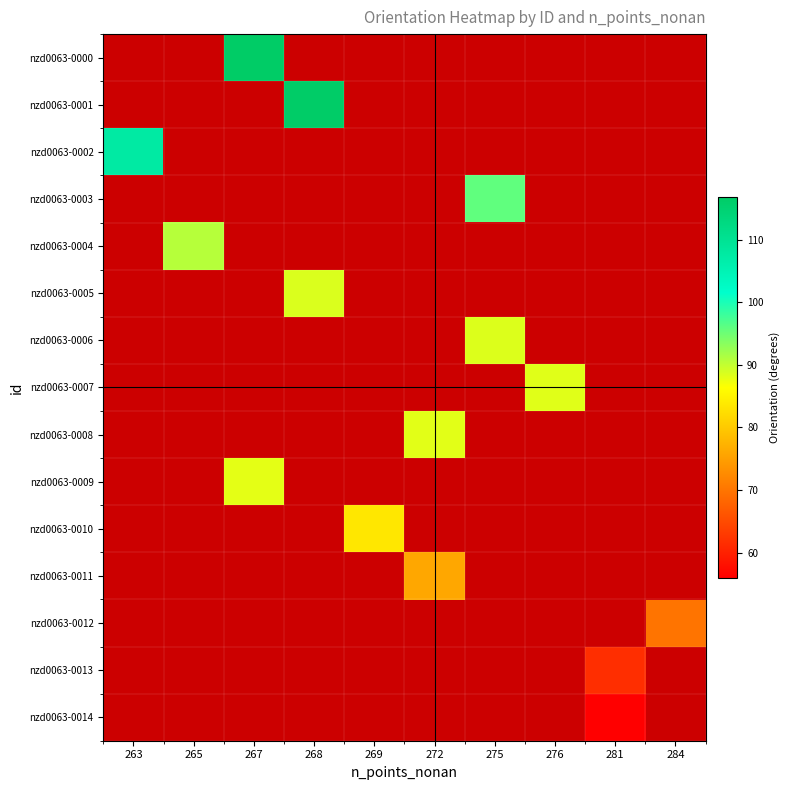

At which category does the chart reach its peak across all series?

267